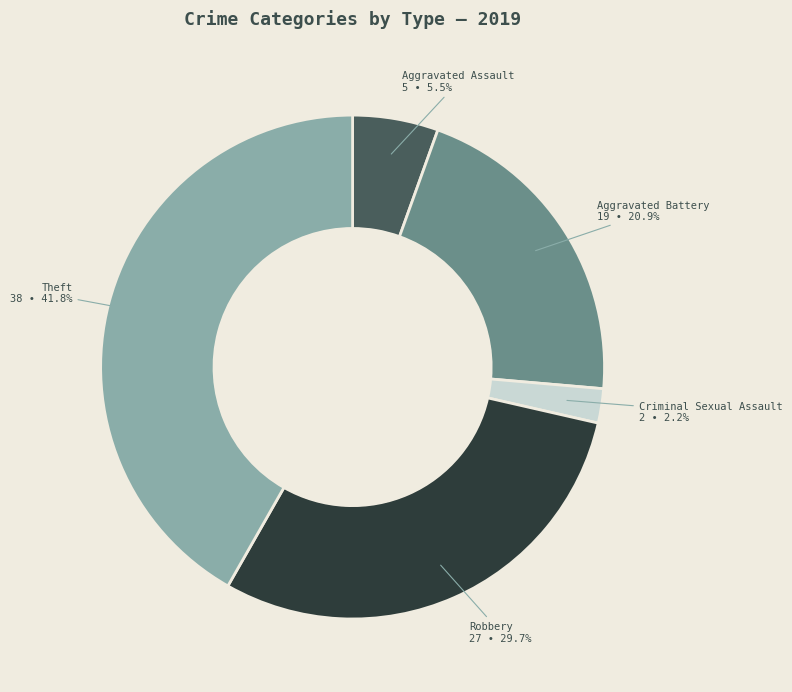

True or false: Aggravated Battery accounts for 9% of the total.

False